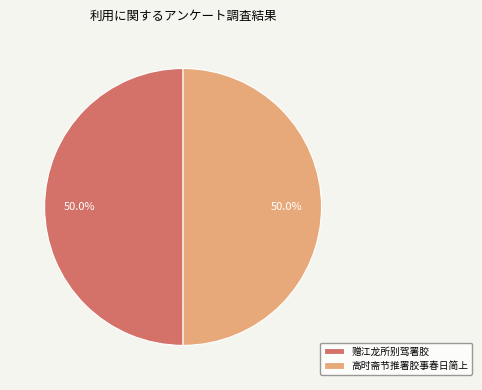

How many segments does this pie chart have?

2